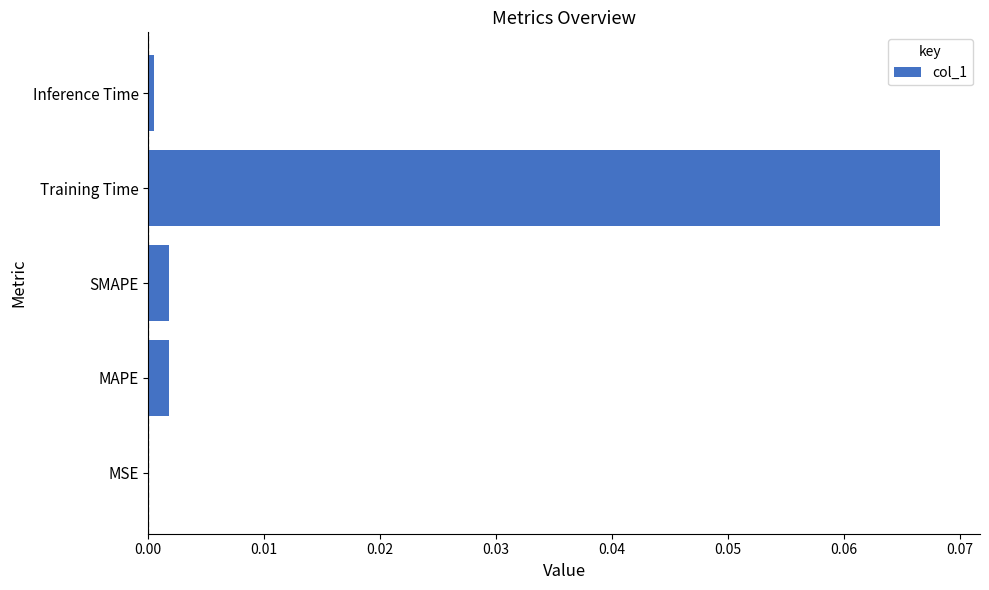

The value at SMAPE is 0.0. True or false?

True